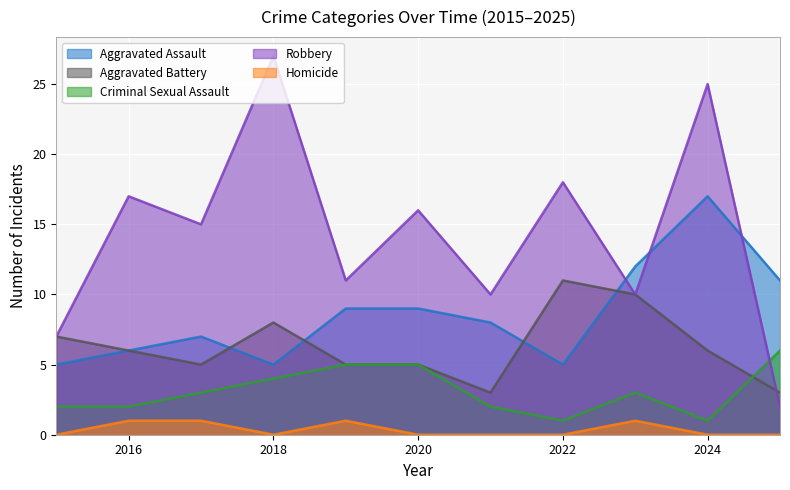

What is the value of the Aggravated Assault point at the 1st from the left?

5